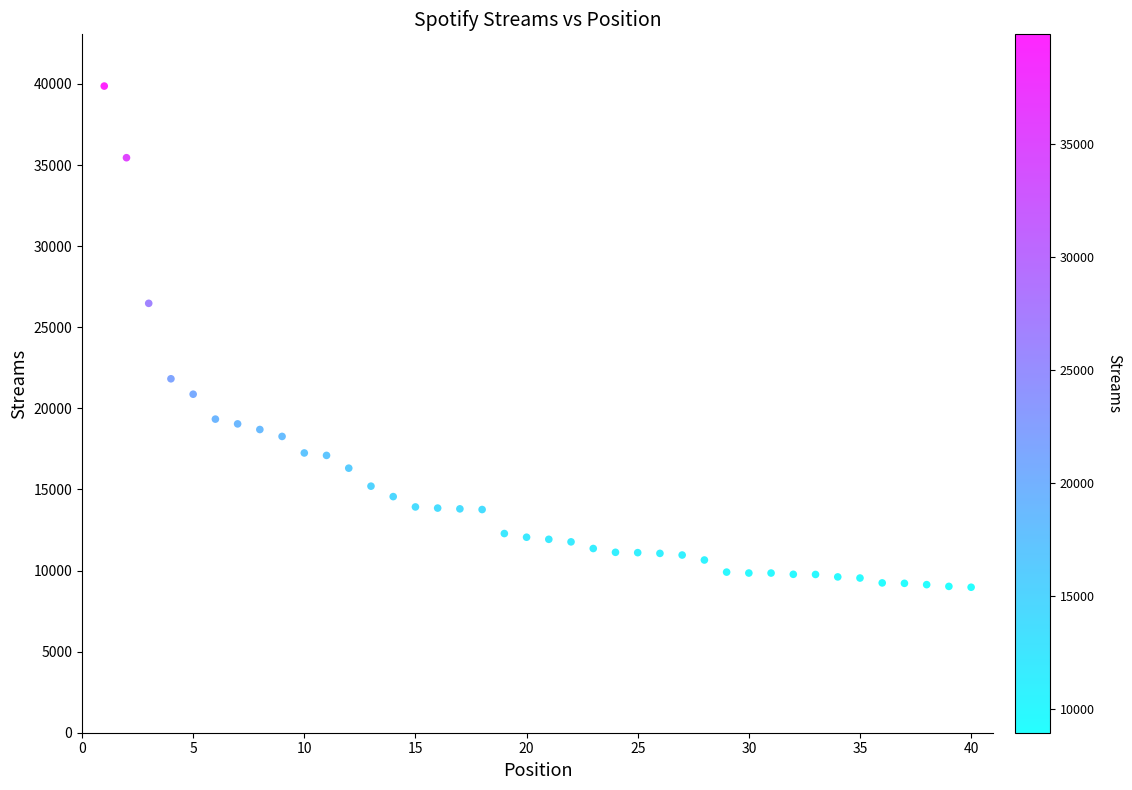

What Y value in the scatter plot is closest to 24420?

26475